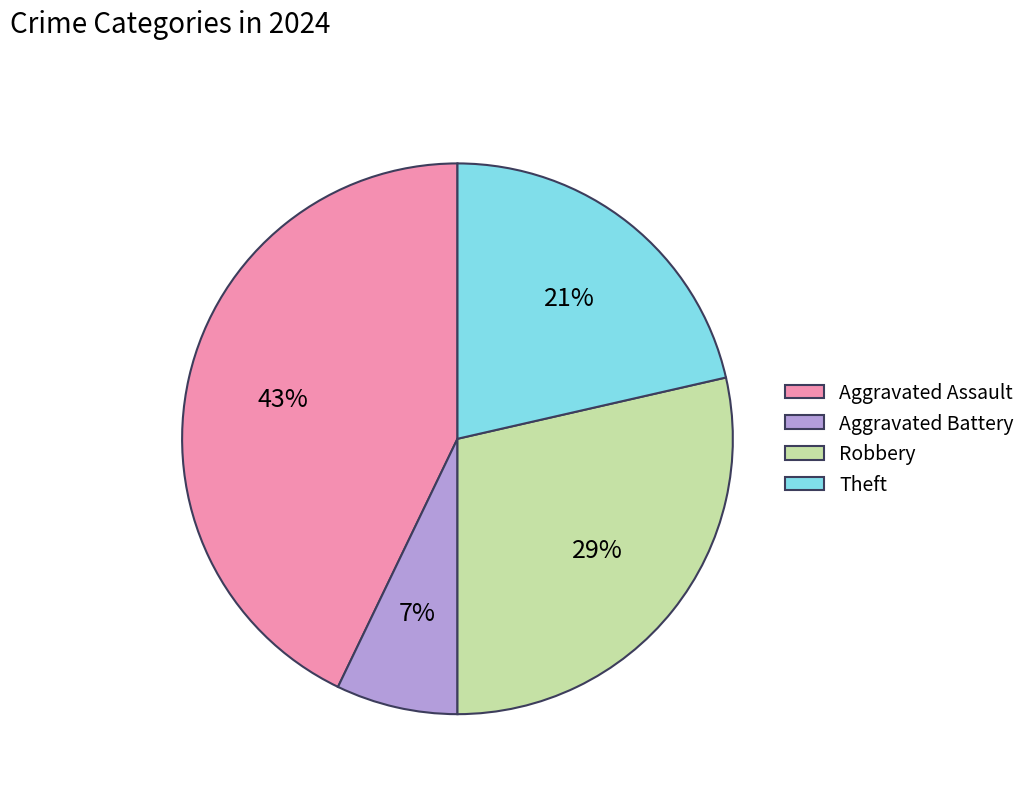

To the nearest percent, what portion does Aggravated Assault represent?

43%